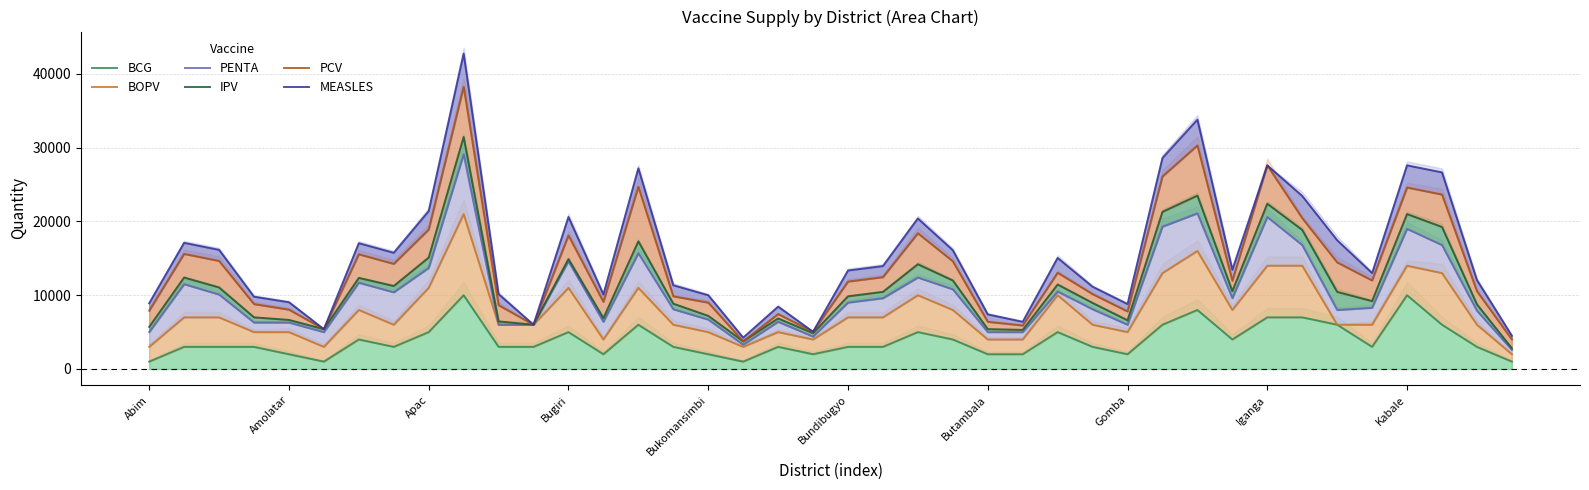

Reading right to left, transcribe all the data shown in this chart.

BCG: 1000	3000	6000	10000	3000	6000	7000	7000	4000	8000	6000	2000	3000	5000	2000	2000	4000	5000	3000	3000	2000	3000	1000	2000	3000	6000	2000	5000	3000	3000	10000	5000	3000	4000	1000	2000	3000	3000	3000	1000
BOPV: 2000	6000	13000	14000	6000	6000	14000	14000	8000	16000	13000	5000	6000	10000	4000	4000	8000	10000	7000	7000	4000	5000	3000	5000	6000	11000	4000	11000	6000	6000	21000	11000	6000	8000	3000	5000	5000	7000	7000	3000
PENTA: 2600	7900	16800	19000	8300	8000	16800	20600	9600	21100	19300	6000	8100	10500	5000	5000	10800	12400	9600	9000	4400	6400	3300	6700	8100	15700	6400	14600	6000	6000	29100	13700	10400	11700	5000	6300	6300	10100	11500	5000
IPV: 2800	8750	19250	21000	9200	10450	18850	22400	10550	23500	21300	6600	8950	11450	5300	5400	12000	14200	10450	9850	4850	6850	3750	7200	8850	17300	6900	14900	6000	6450	31450	15100	11250	12350	5400	6650	7000	11050	12400	5700
PCV: 4000	10550	23650	24600	12000	14450	20450	27600	11950	30300	26100	7800	10150	13050	5900	6400	14600	18400	12450	11850	5050	7450	3750	9000	9850	24700	9100	18100	6000	8650	38250	18900	14250	15550	5400	8050	8800	14650	15600	7900
MEASLES: 4500	12050	26650	27600	13000	17450	23450	27600	13450	33800	28600	8800	11150	15050	6400	7400	16100	20400	13950	13350	5050	8450	4250	10000	11350	27200	10100	20600	6000	10150	42750	21400	15750	17050	5400	9050	9800	16150	17100	8900